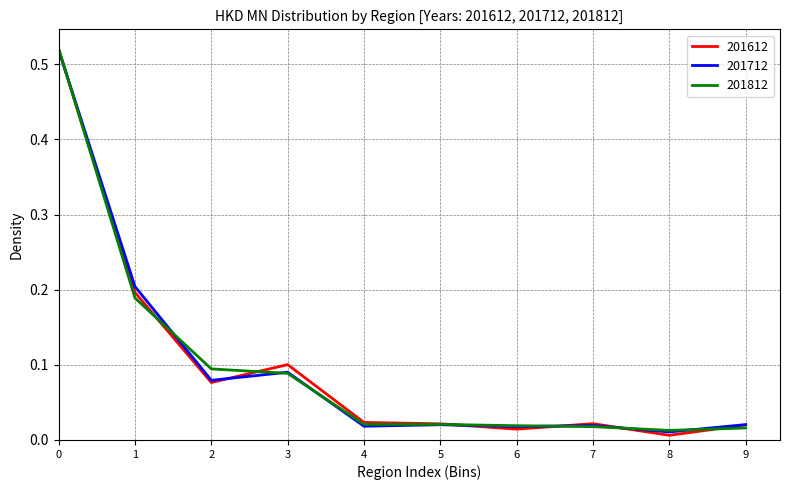

True or false: 201812 has more than 0 interior local peaks.

True